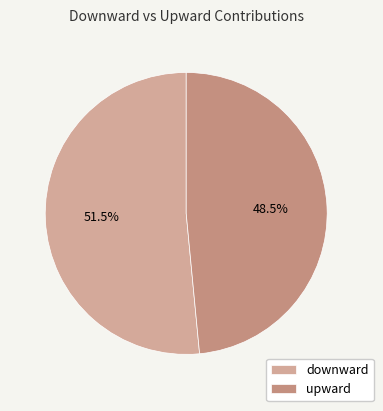

What is the smallest slice in the pie chart?

upward